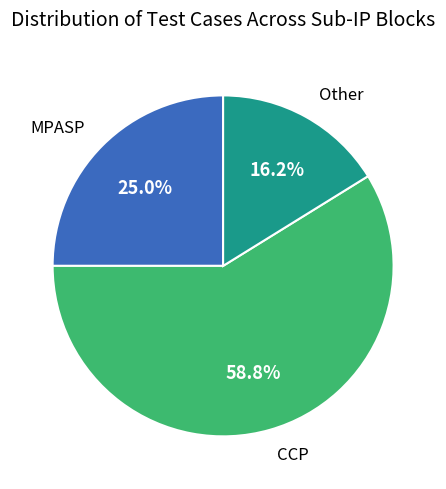

To the nearest percent, what percentage of the pie is MPASP?

25%